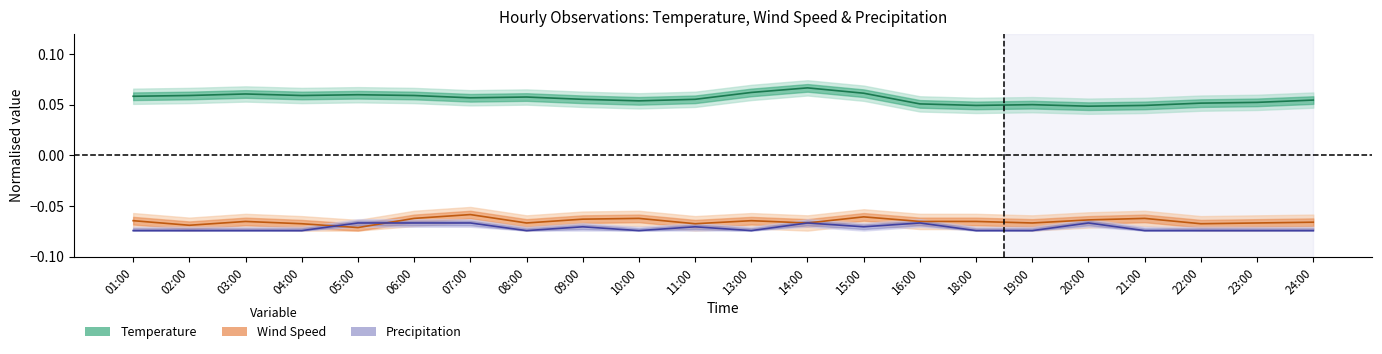

In Precipitation (centre), how many points are higher than both neighbors (excluding endpoints)?

5